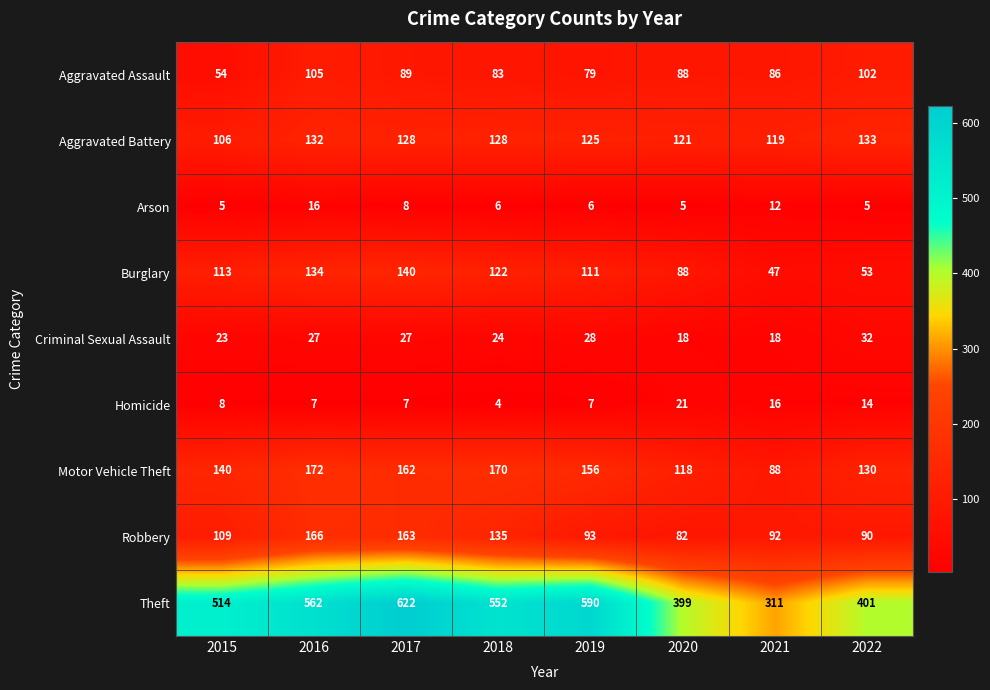

Which label corresponds to the smallest value in the chart?

2018